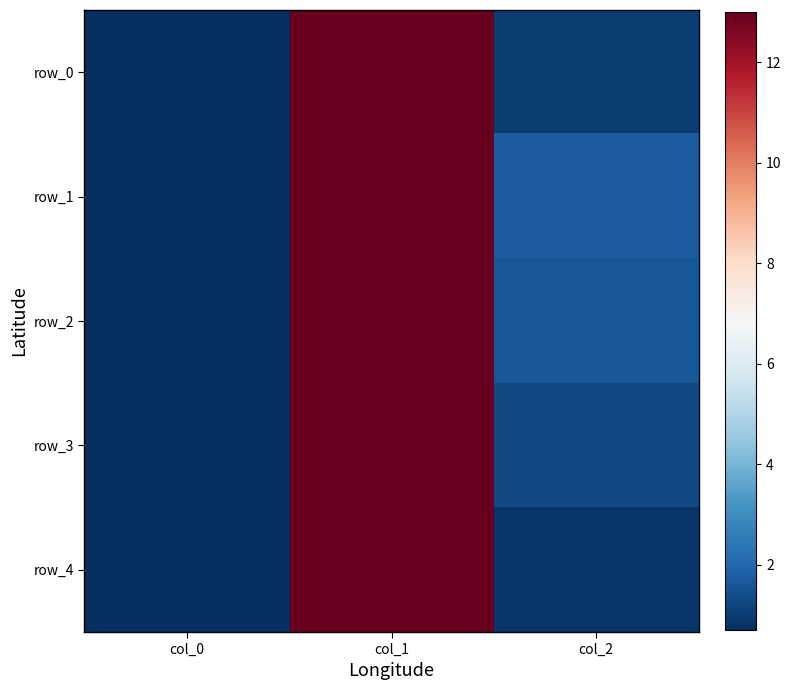

What is the average value of the row_1 series?

5.1